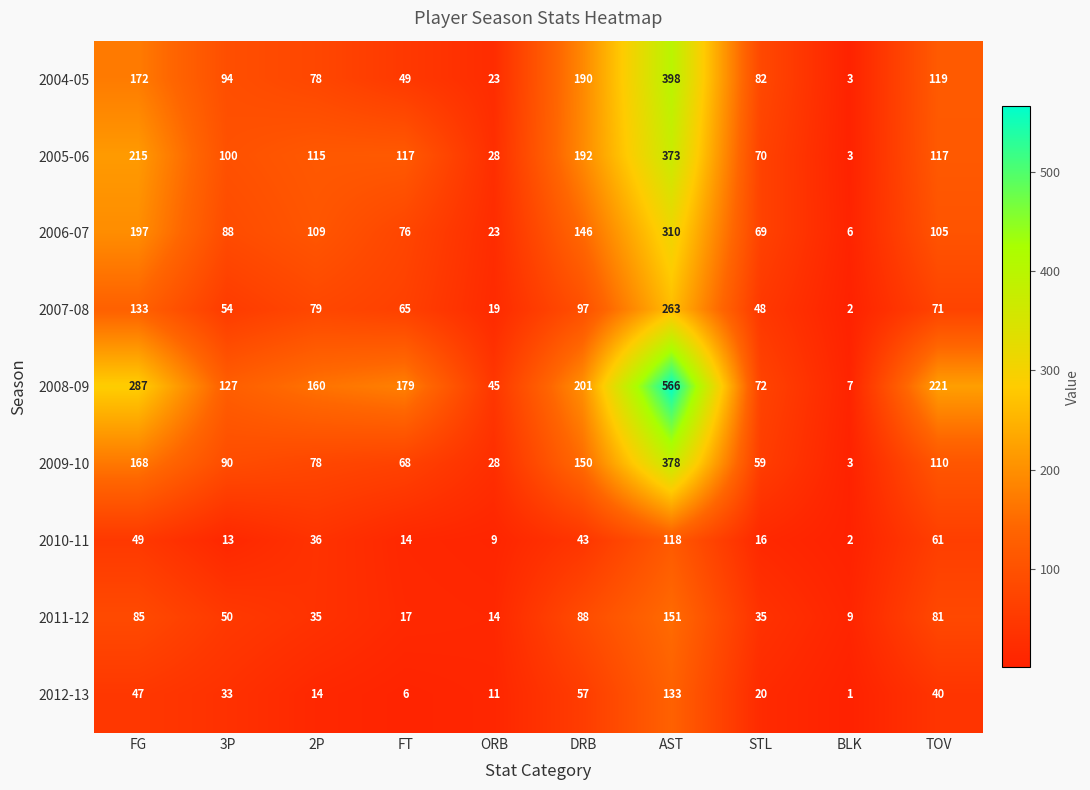

The value of 2009-10 at FT is 68. True or false?

True